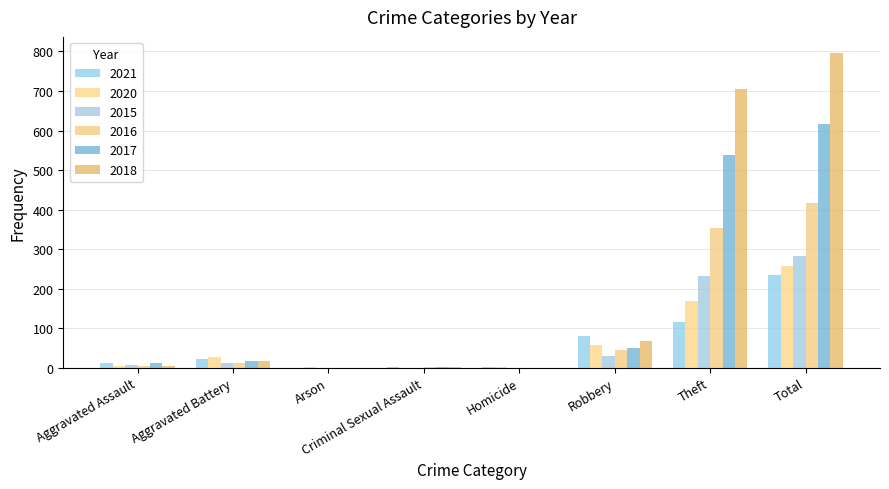

Which series changed the most between Aggravated Battery and Theft?

2018